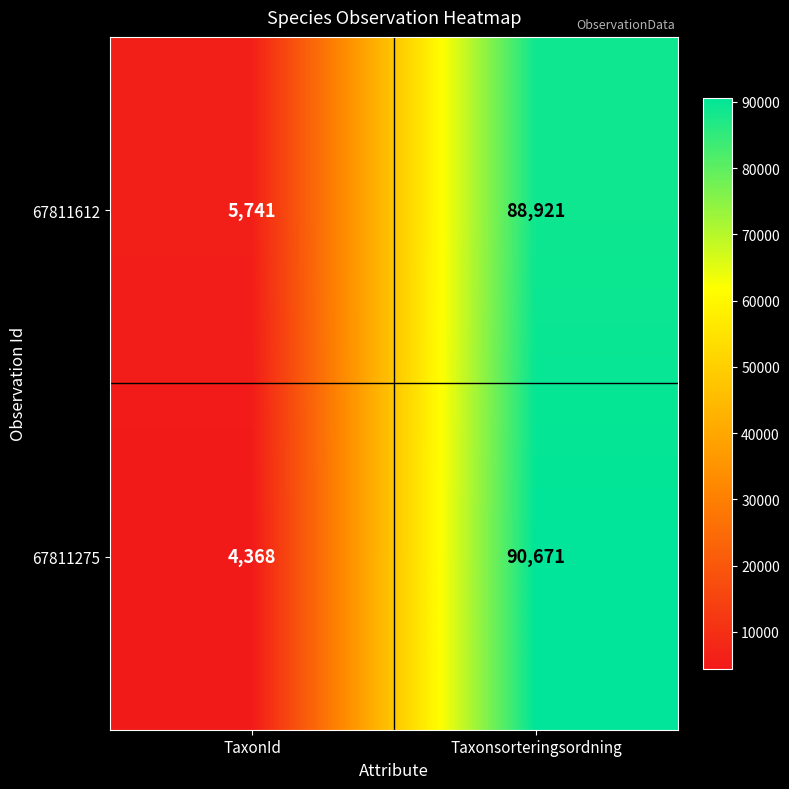

Is it true that 67811275 equals 90671 at Taxonsorteringsordning?

True